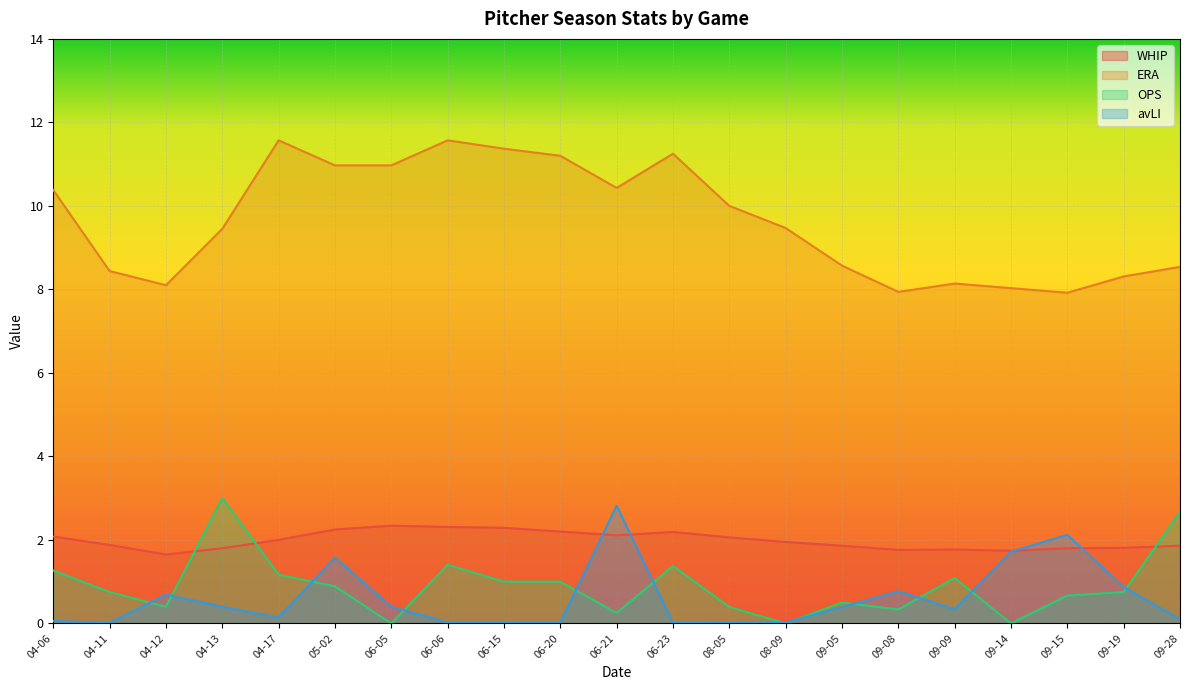

What is the difference between the maximum and minimum values in the WHIP series?

0.7